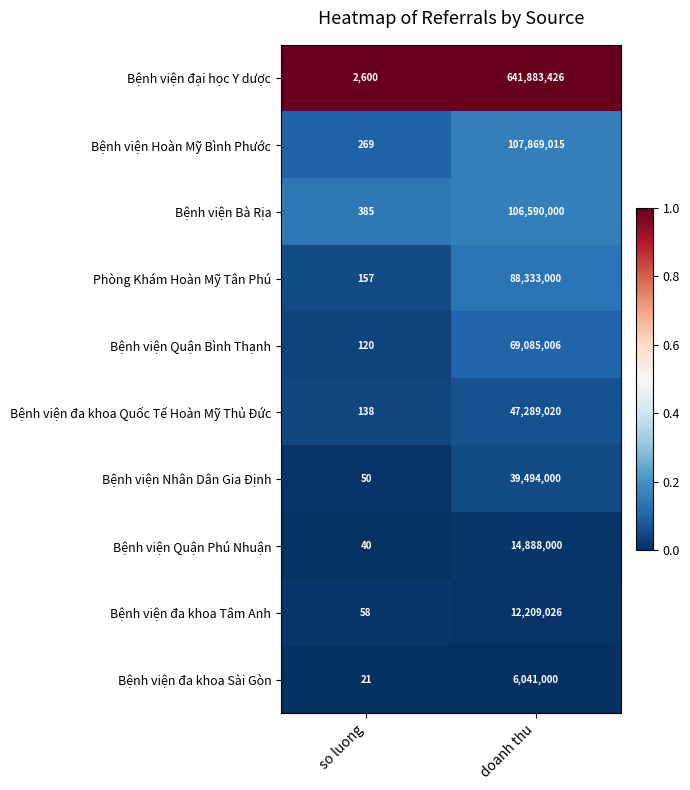

At which category is the sum across all series the highest?

doanh thu